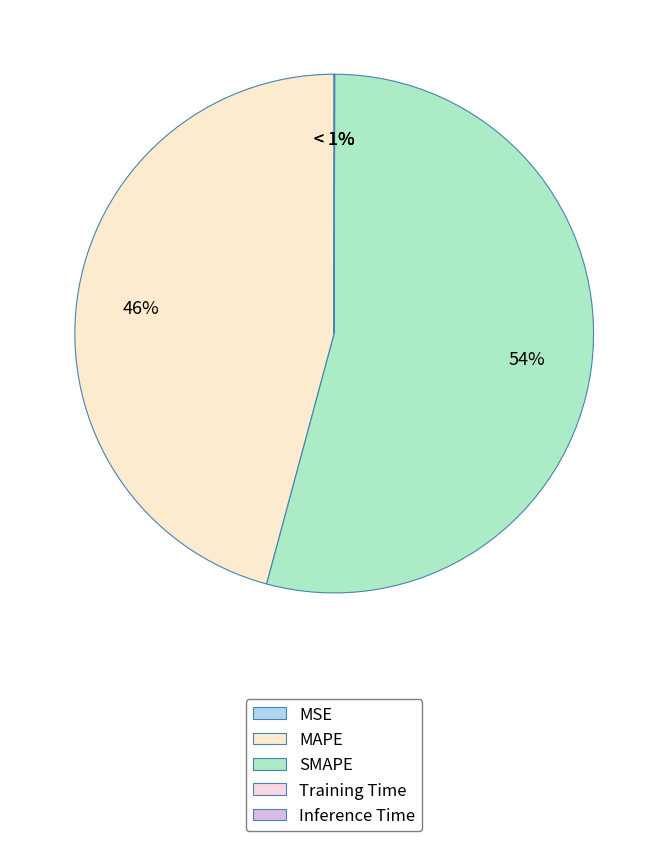

Which slice is the smallest?

MSE